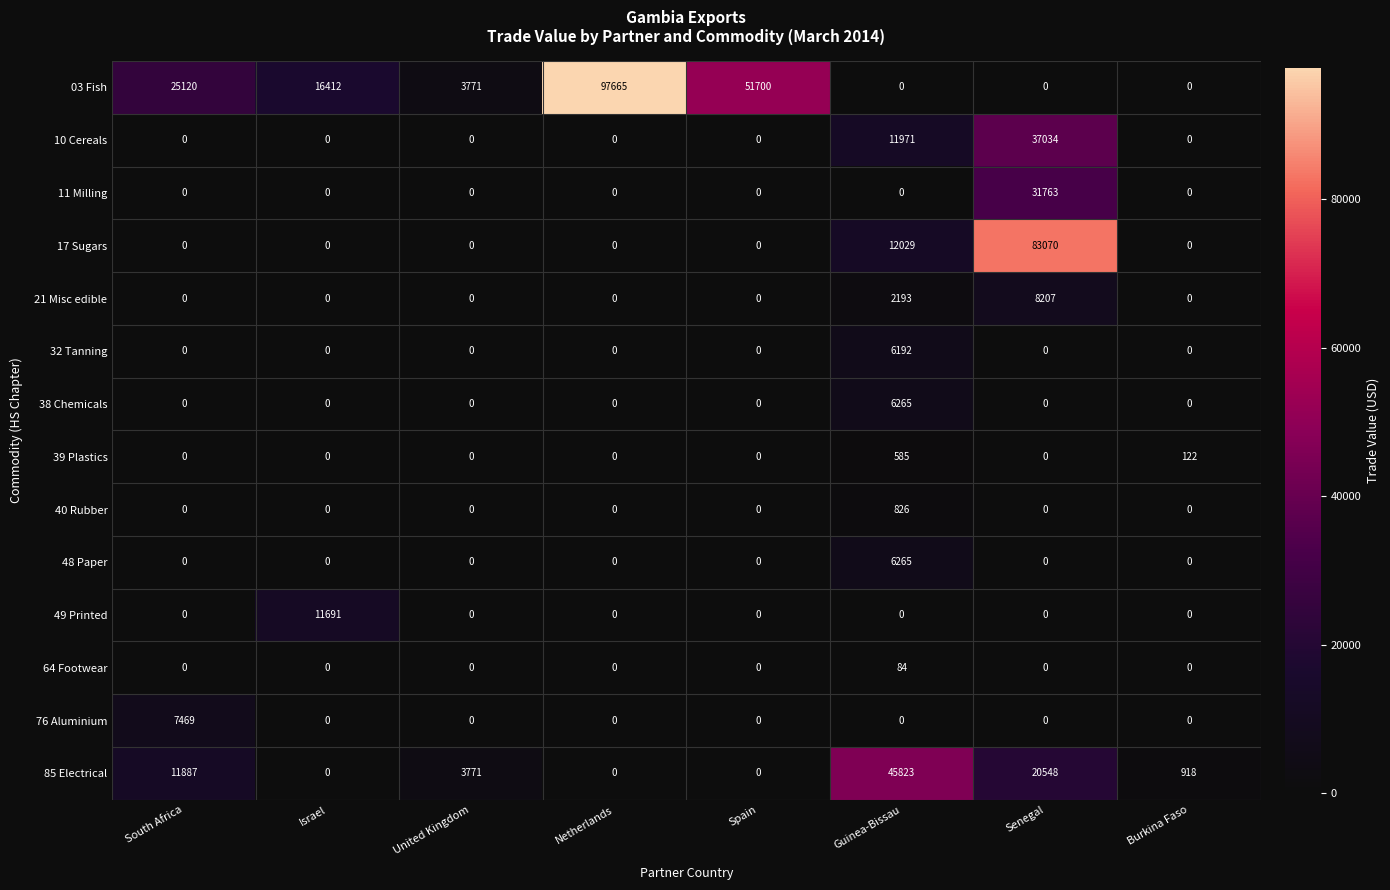

Is it true that 39 Plastics equals -202 at Israel?

False